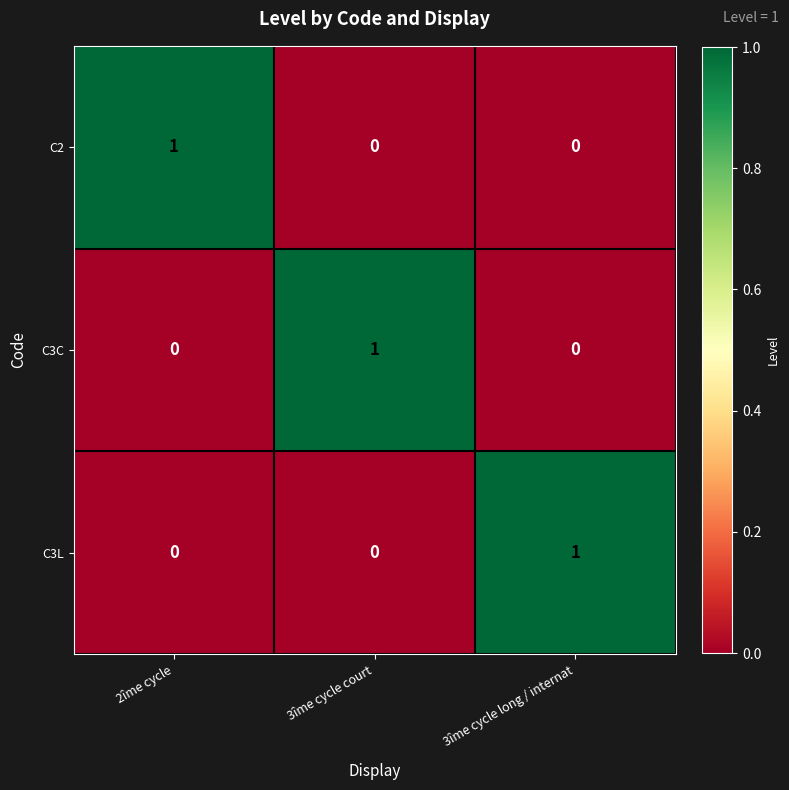

True or false: C2 has a value of 0 at 3îme cycle long / internat.

True